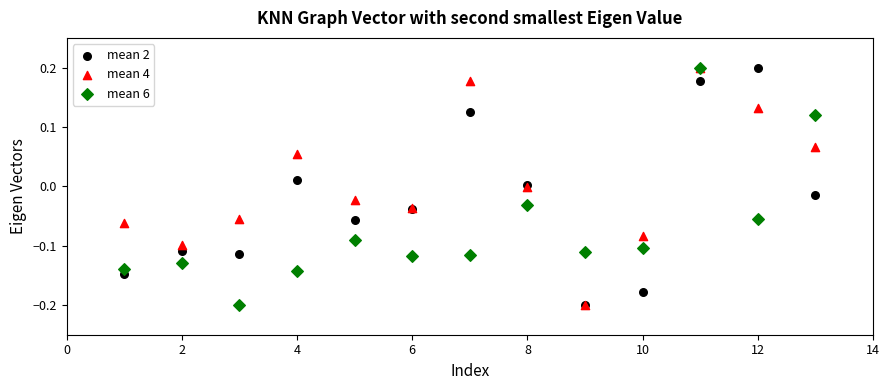

What are all the series names shown in the legend?

mean 2, mean 4, mean 6